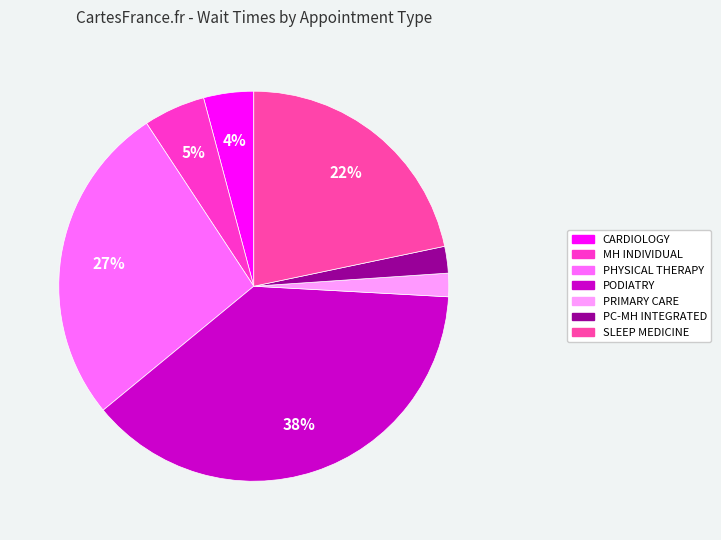

How many slices are in this pie chart?

7